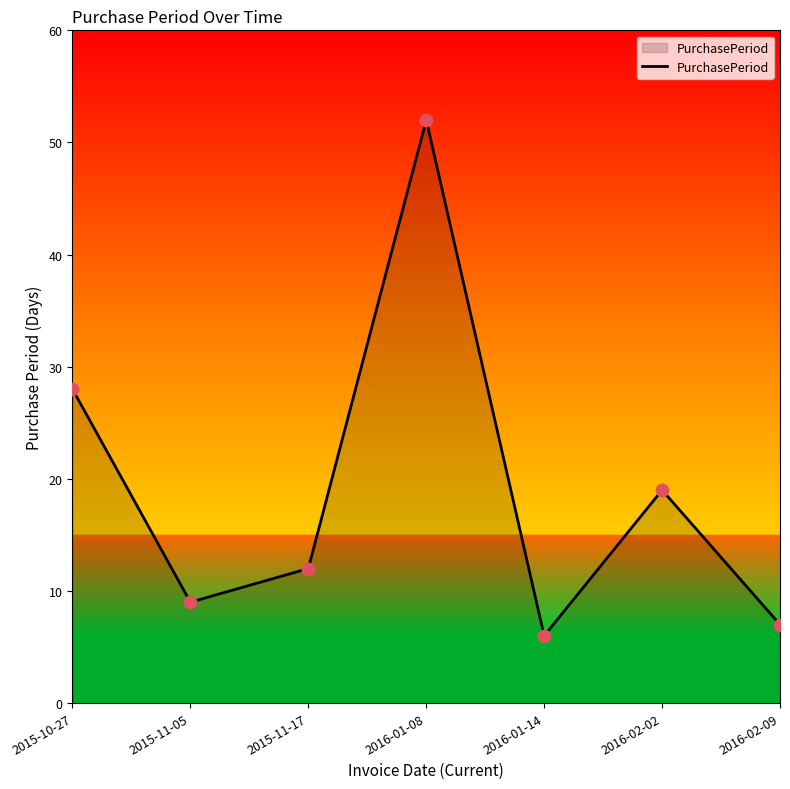

Approximately how many times larger is the value at 2016-01-14 compared to 2015-10-27?

0.2